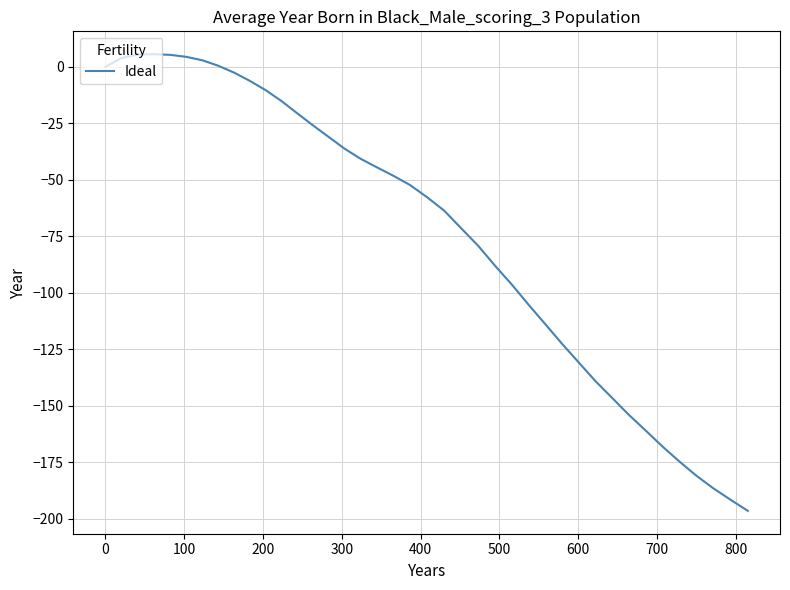

What is the maximum value shown in the chart?

5.6